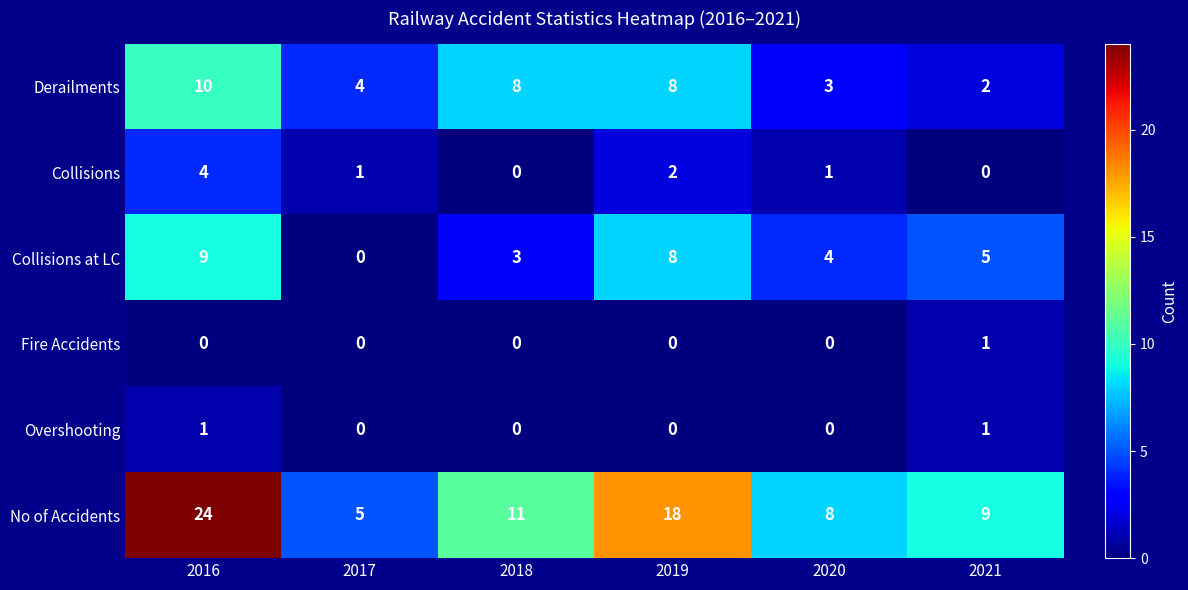

How many values in the Collisions series are below 1?

2